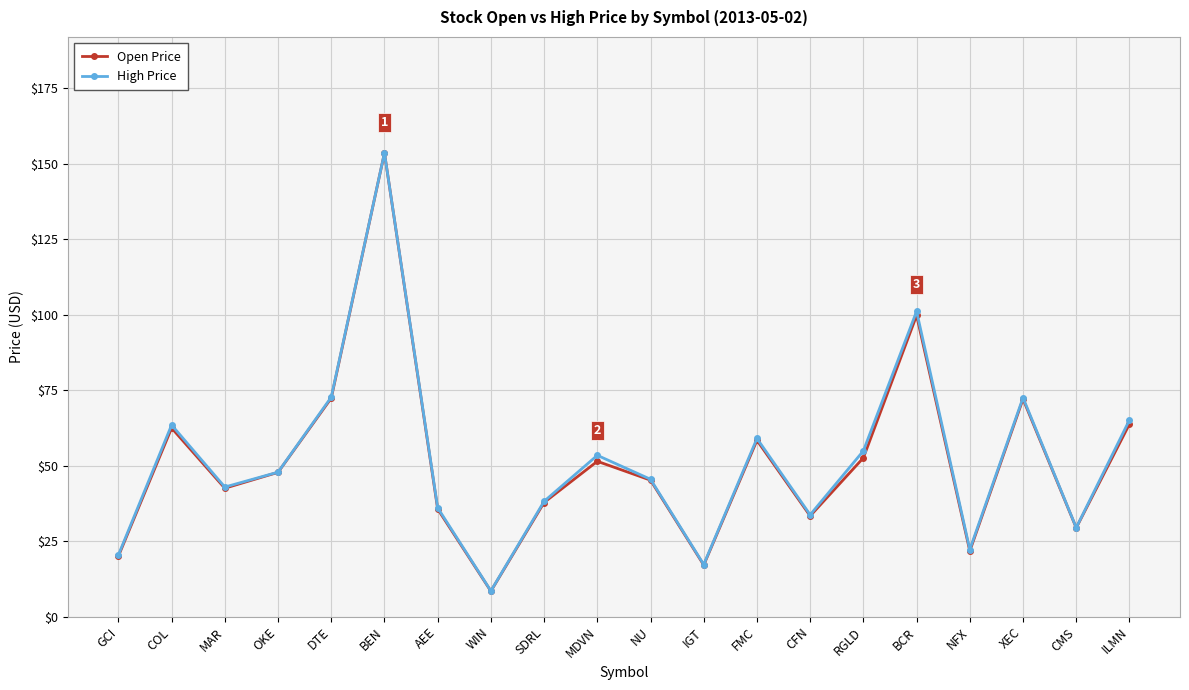

Which series has the widest spread of values?

Open Price